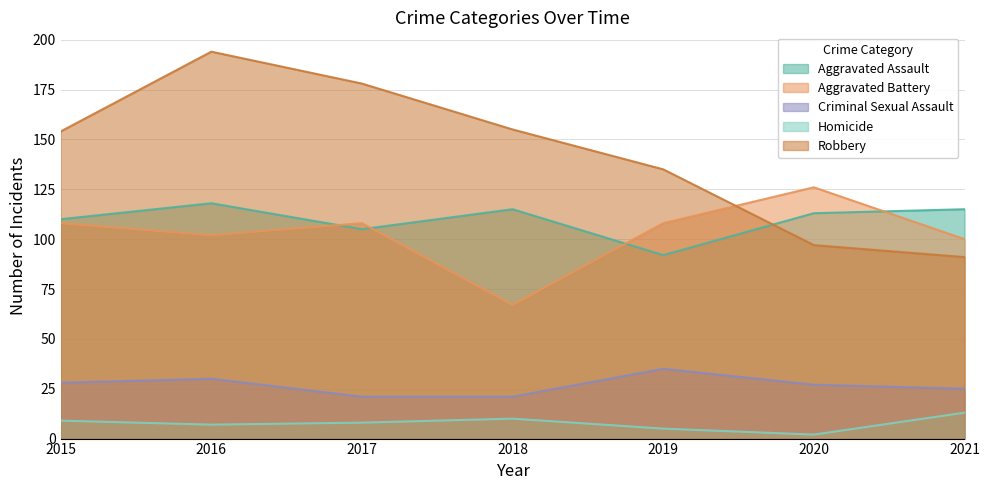

Which series has the largest total across all categories?

Robbery